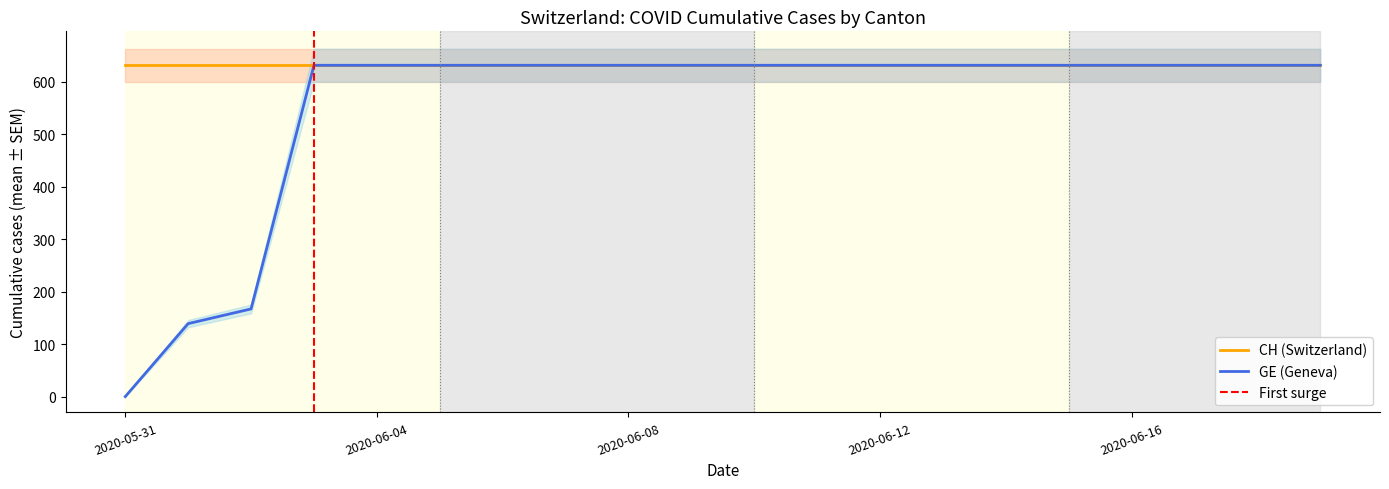

Where is the data nearest to the value 315?

2020-06-02